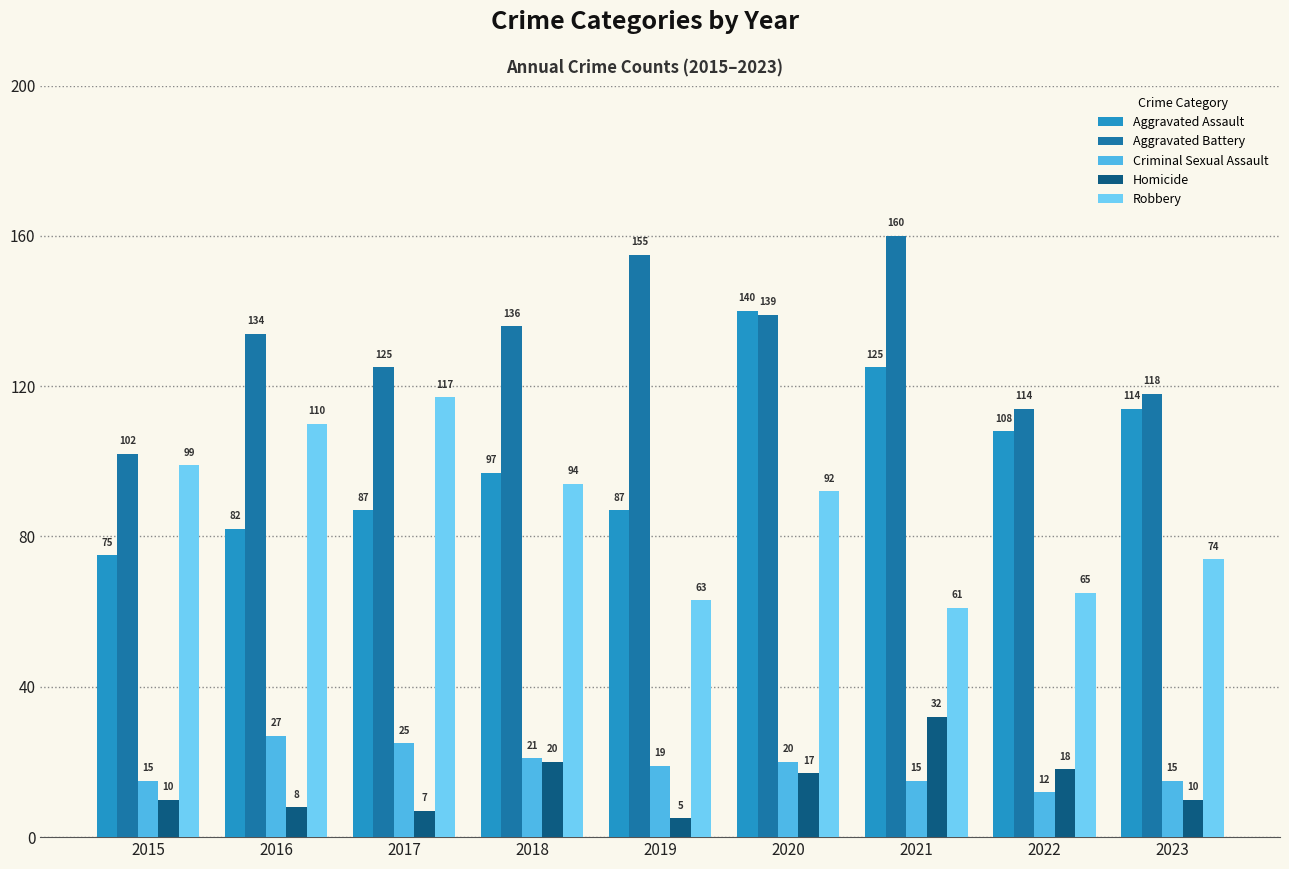

What is the difference between the maximum and minimum values in the Criminal Sexual Assault series?

15